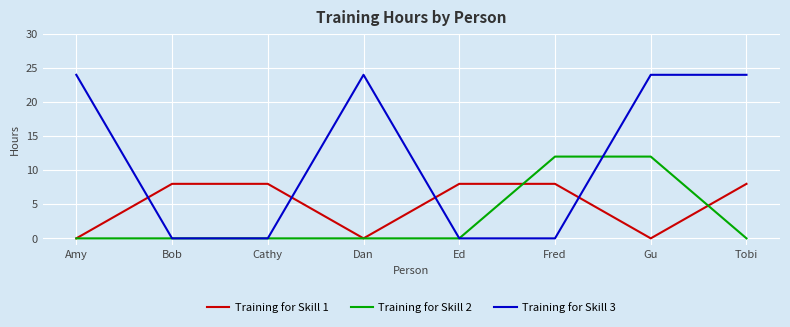

Is this an area chart (filled region under the line)?

No